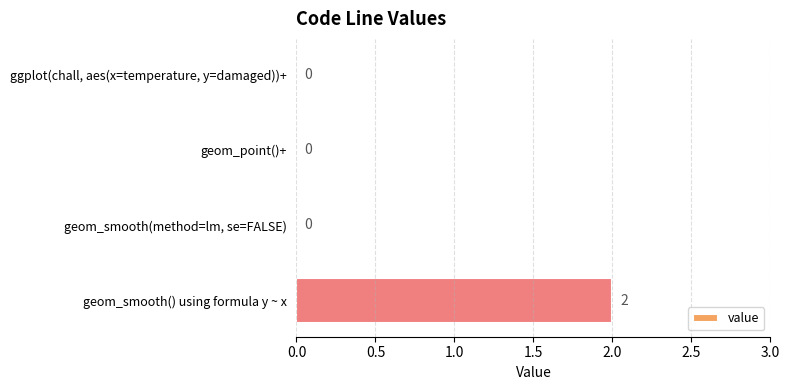

The chart shows a value of 2 at geom_smooth() using formula y ~ x. True or false?

True